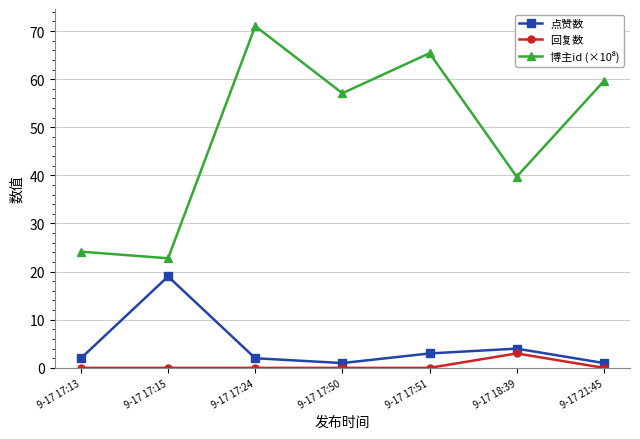

How many interior local valleys does the 点赞数 series have?

1